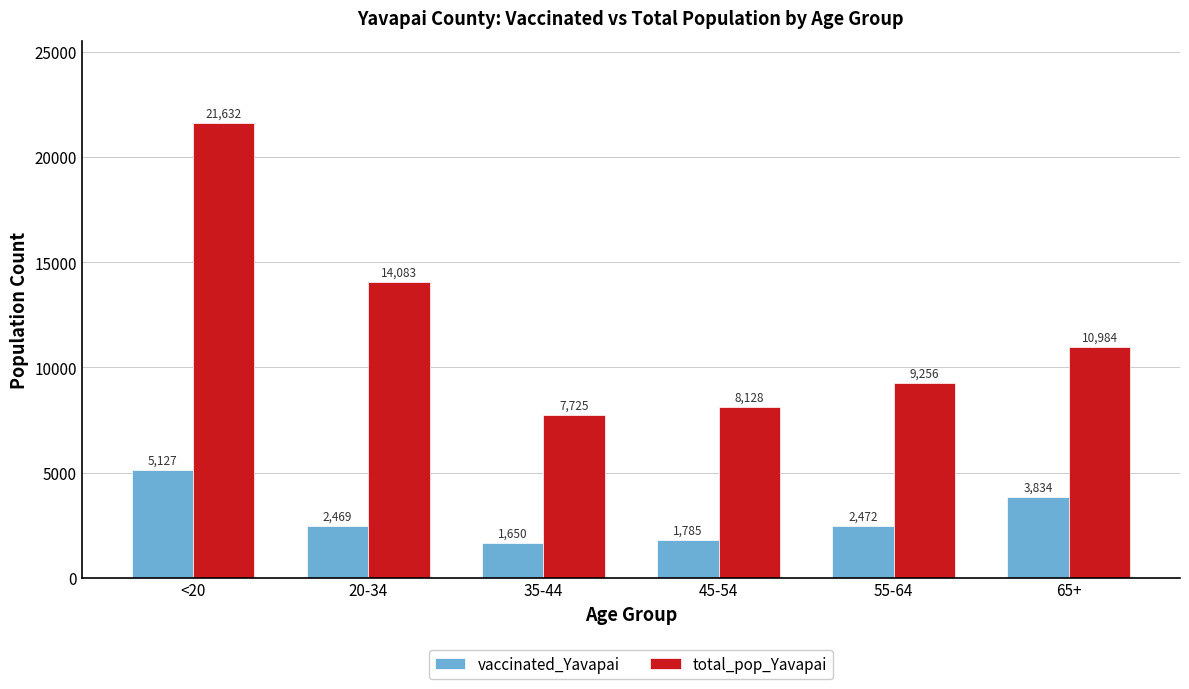

How many values in the vaccinated_Yavapai series are below 2472?

3